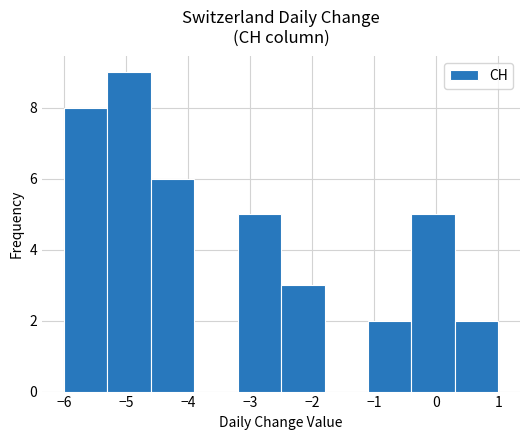

Which range on the x-axis has the tallest bar?

-5.3 to -4.6